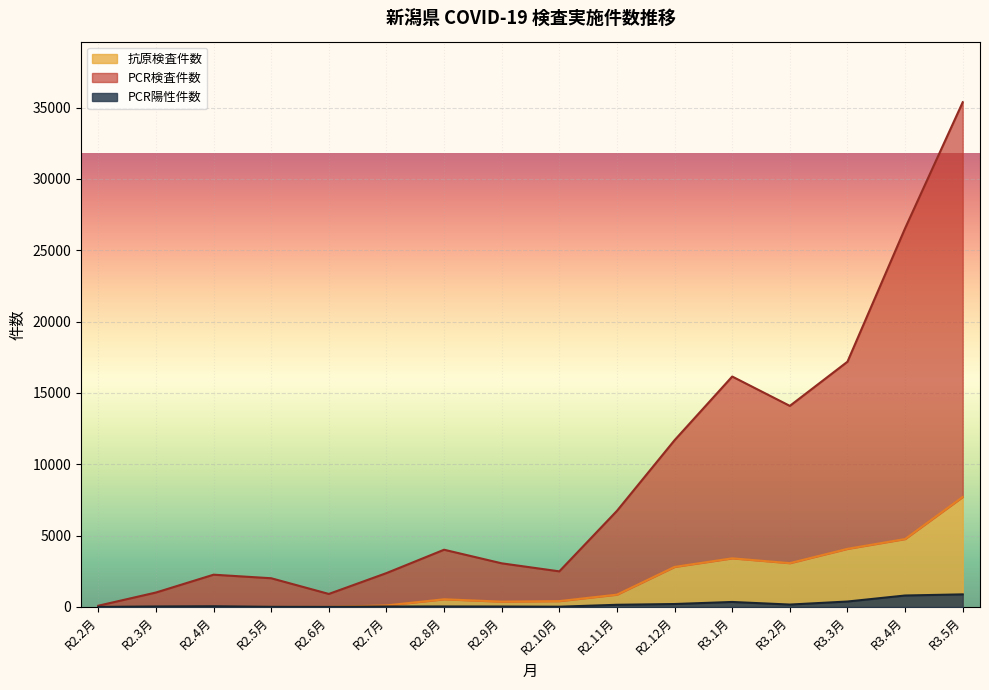

How many lines are shown in the chart?

3